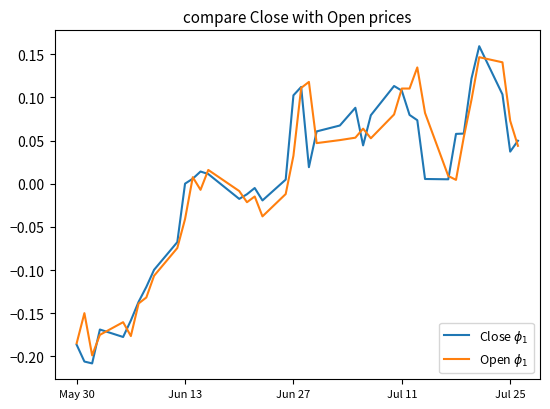

Does the chart have visible grid lines?

No